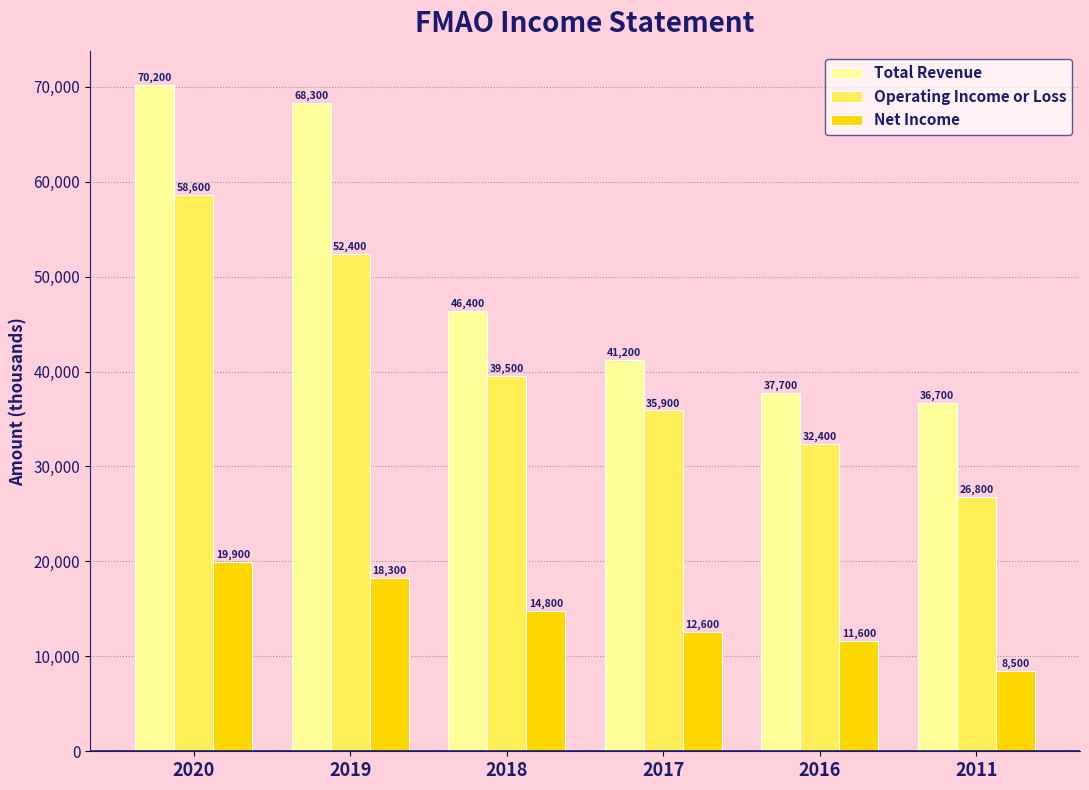

Rank the series at 2017 from highest to lowest value.

Total Revenue, Operating Income or Loss, Net Income